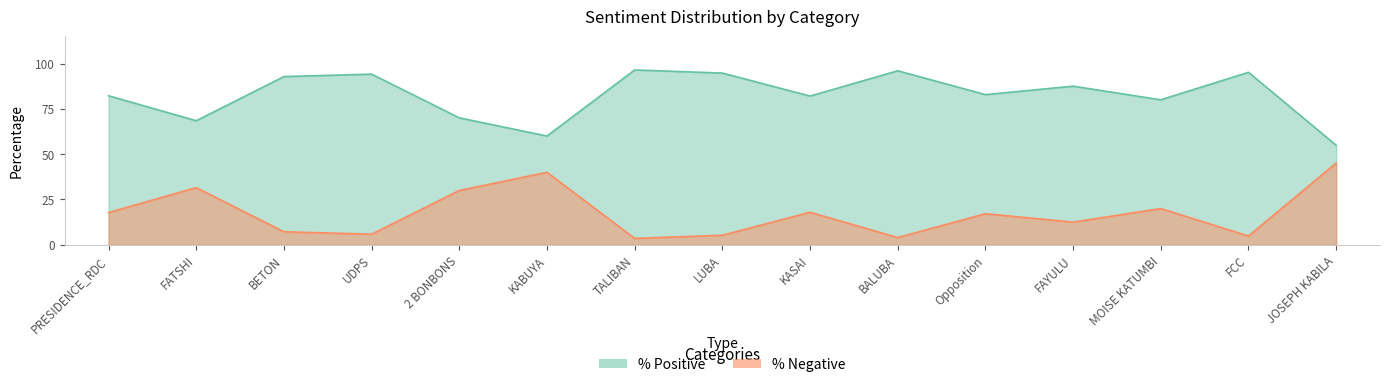

What is the maximum value shown in the chart?

96.5